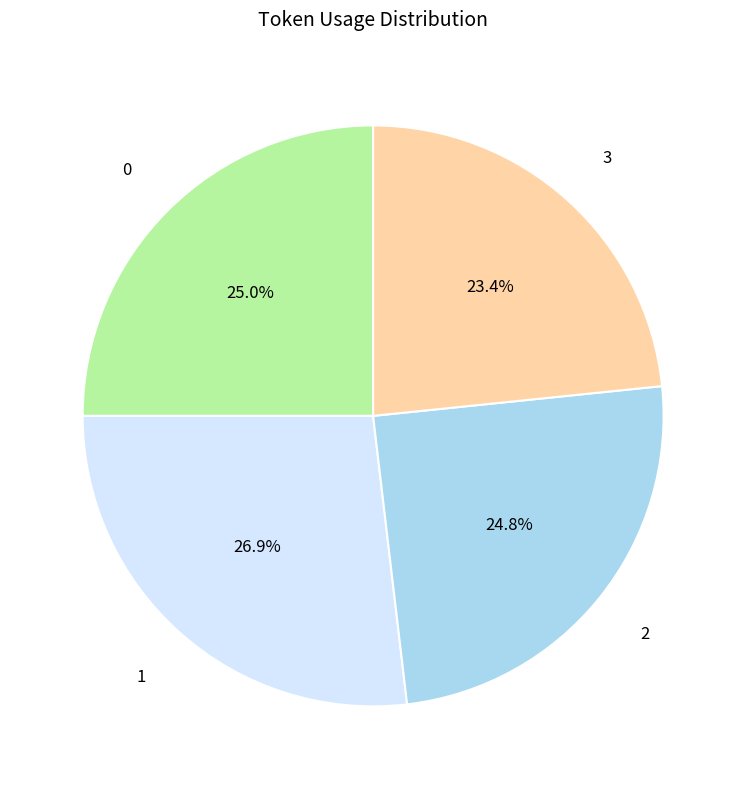

Do 1 and 2 together represent more than half of the pie?

Yes